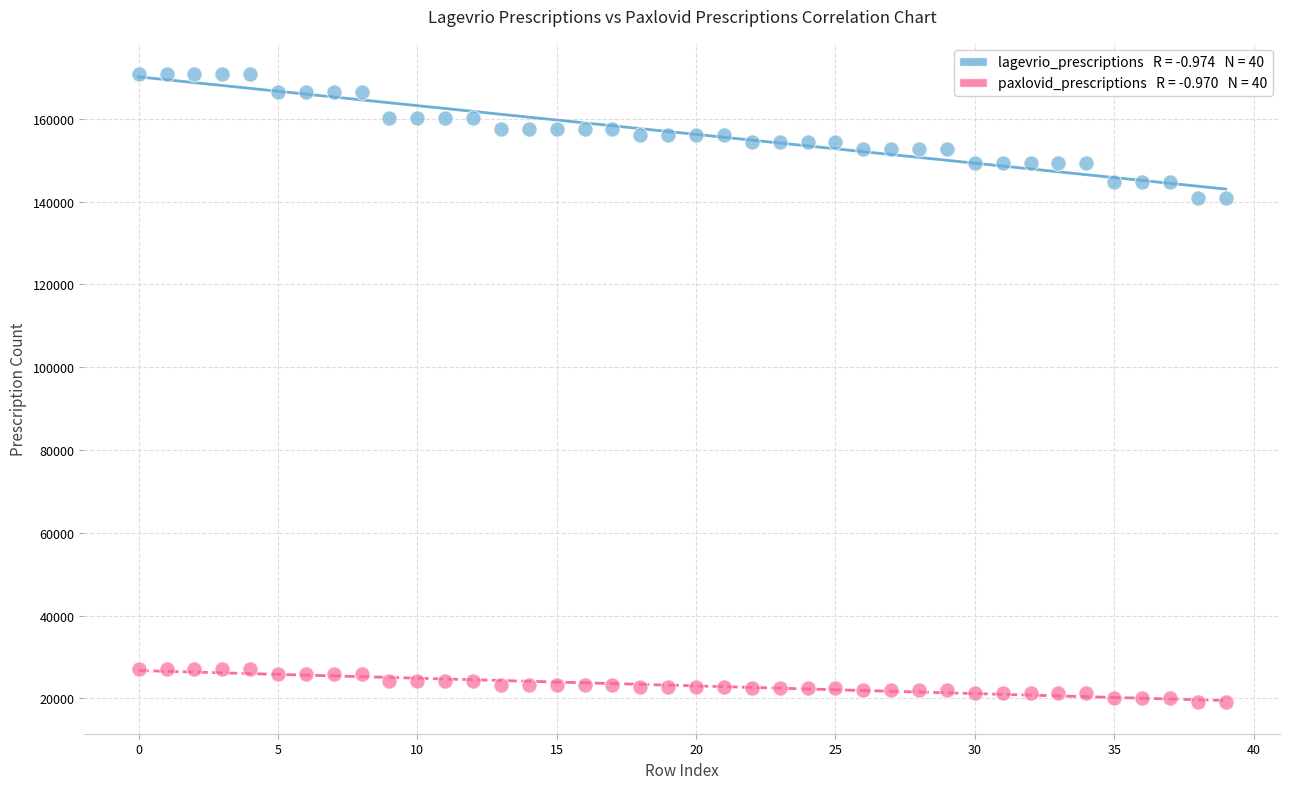

Across all data points, what is the range of Y values (max minus min)?

151747